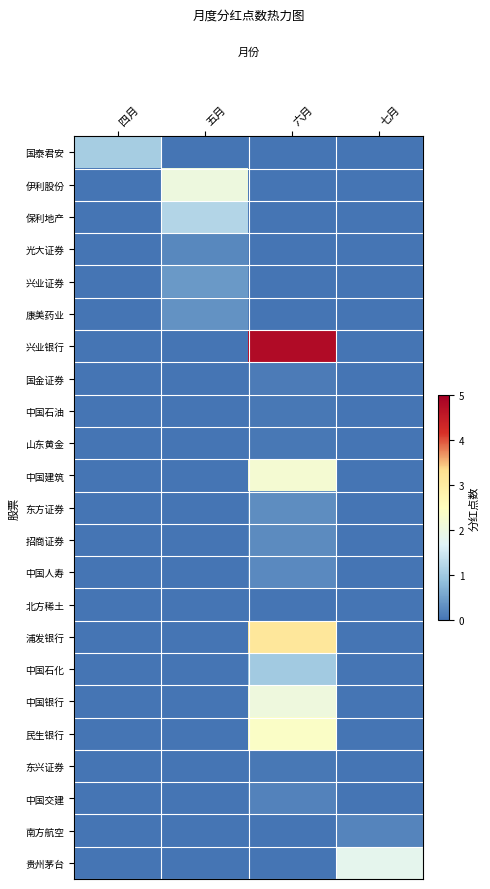

What is the total value across all series at 五月?

4.2